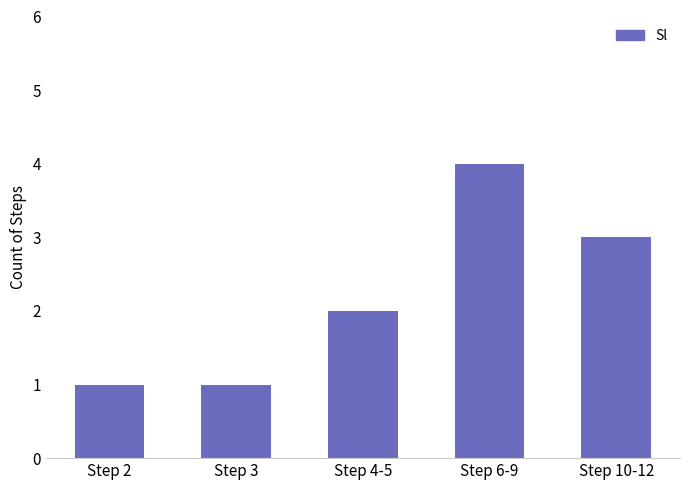

What position from the left is Step 2?

1